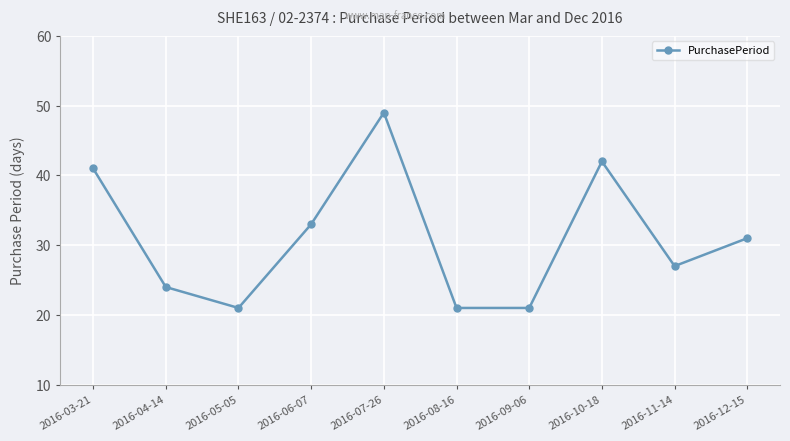

Where is the data nearest to the value 35?

2016-06-07